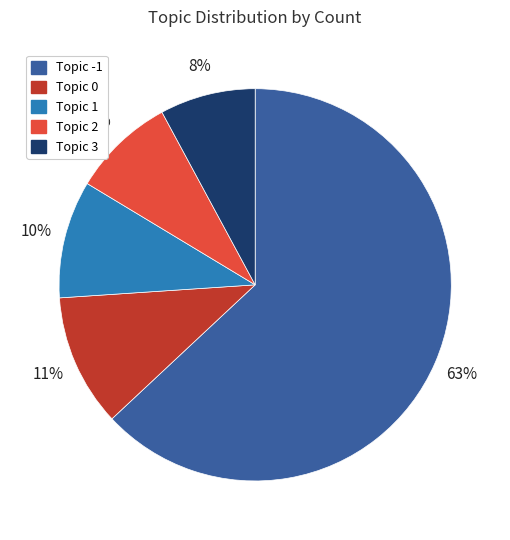

Does any single category account for the majority?

Yes